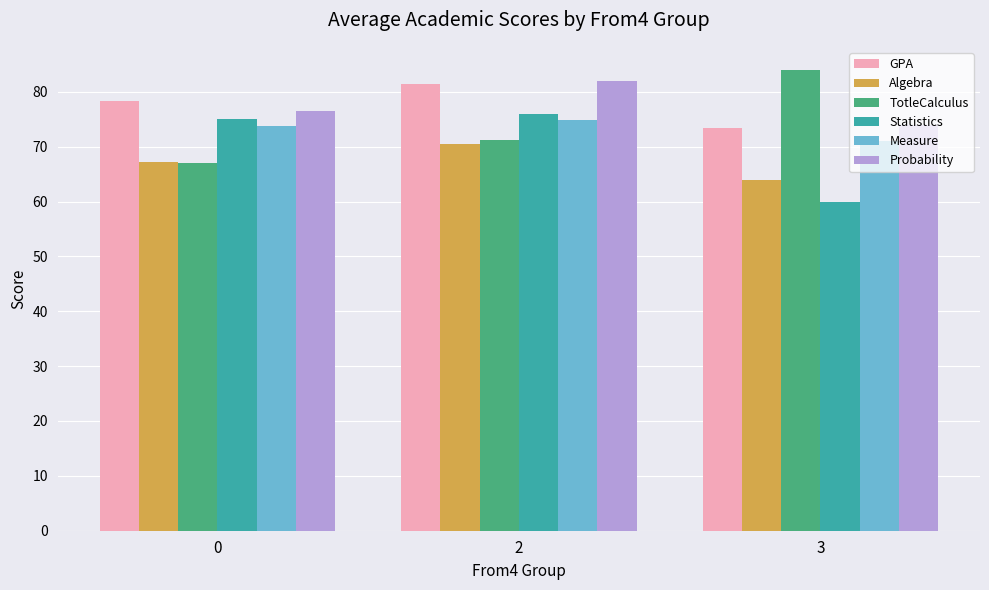

True or false: Probability has a value of 76.6 at 0.

True